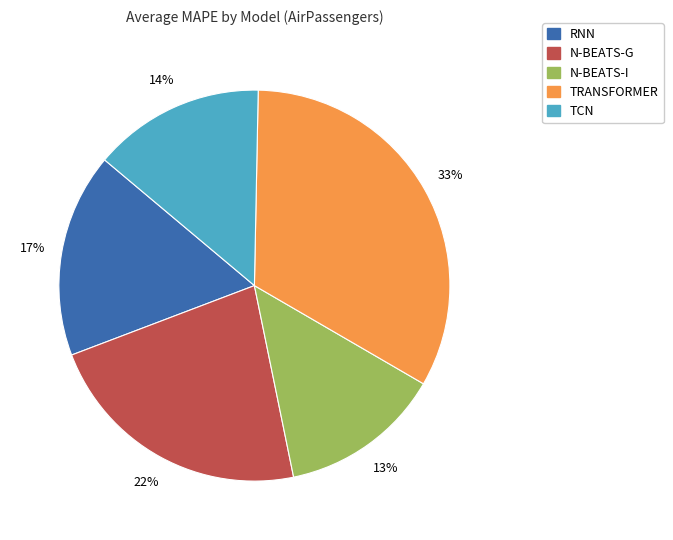

To the nearest percent, what is the average slice percentage?

20%